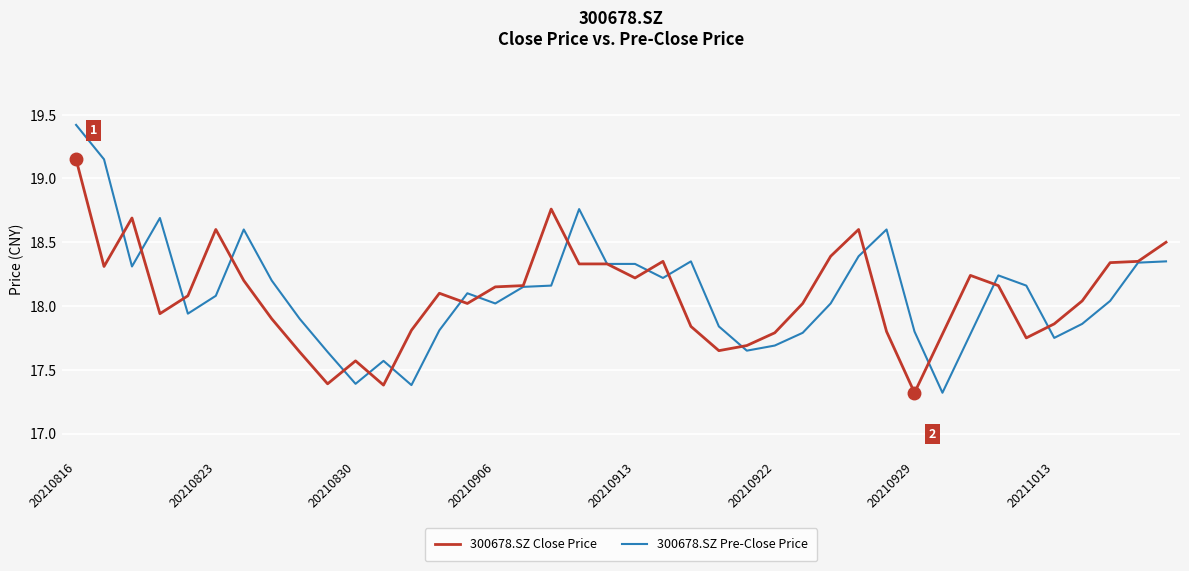

What is the minimum value for 300678.SZ Pre-Close Price?

17.3